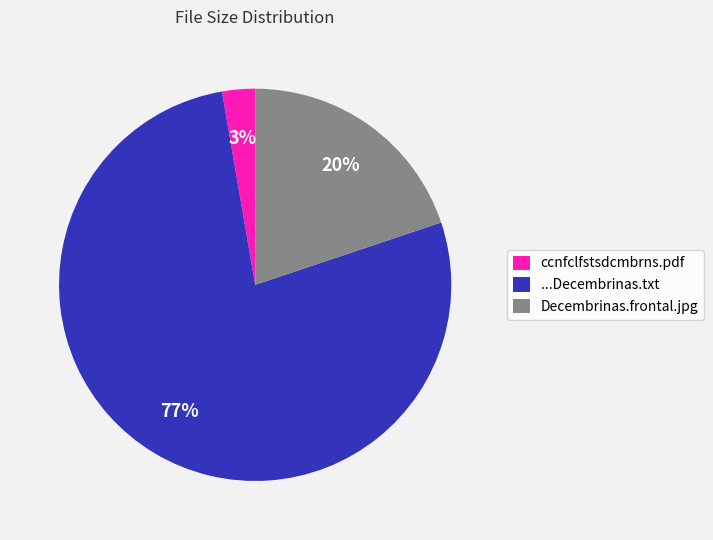

Combined, do Decembrinas.frontal.jpg and ccnfclfstsdcmbrns.pdf account for over 50%?

No